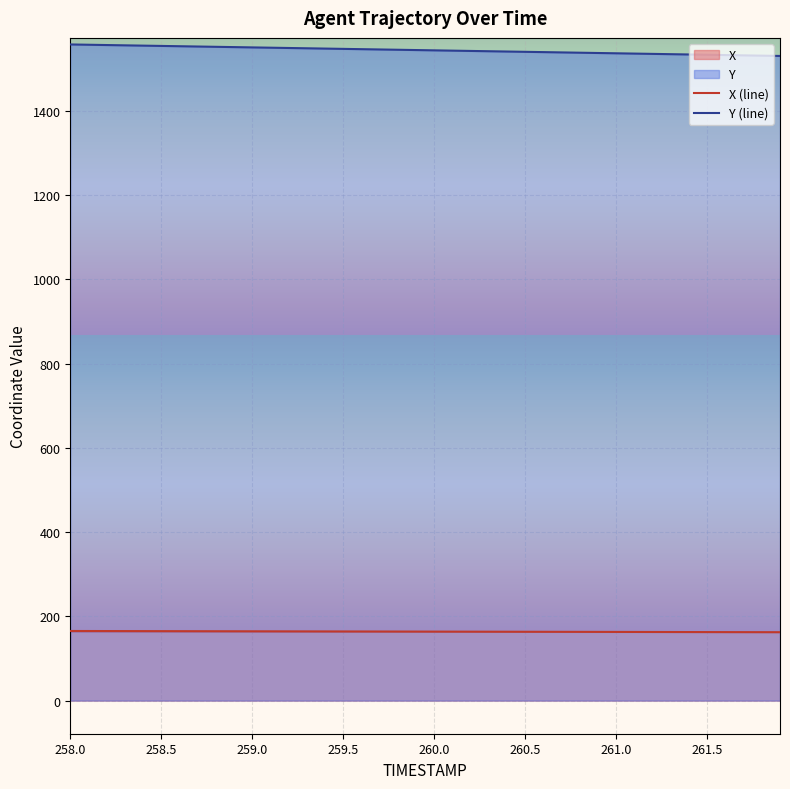

What is the highest value of the Y (line) series?

1557.6